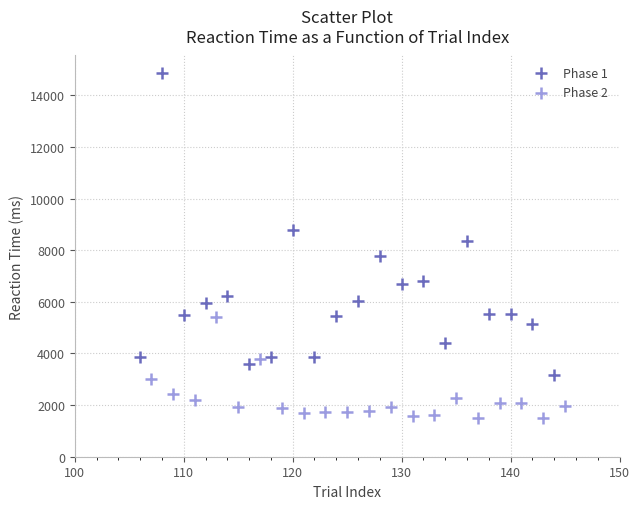

Which series reaches the maximum Y coordinate?

Phase 1